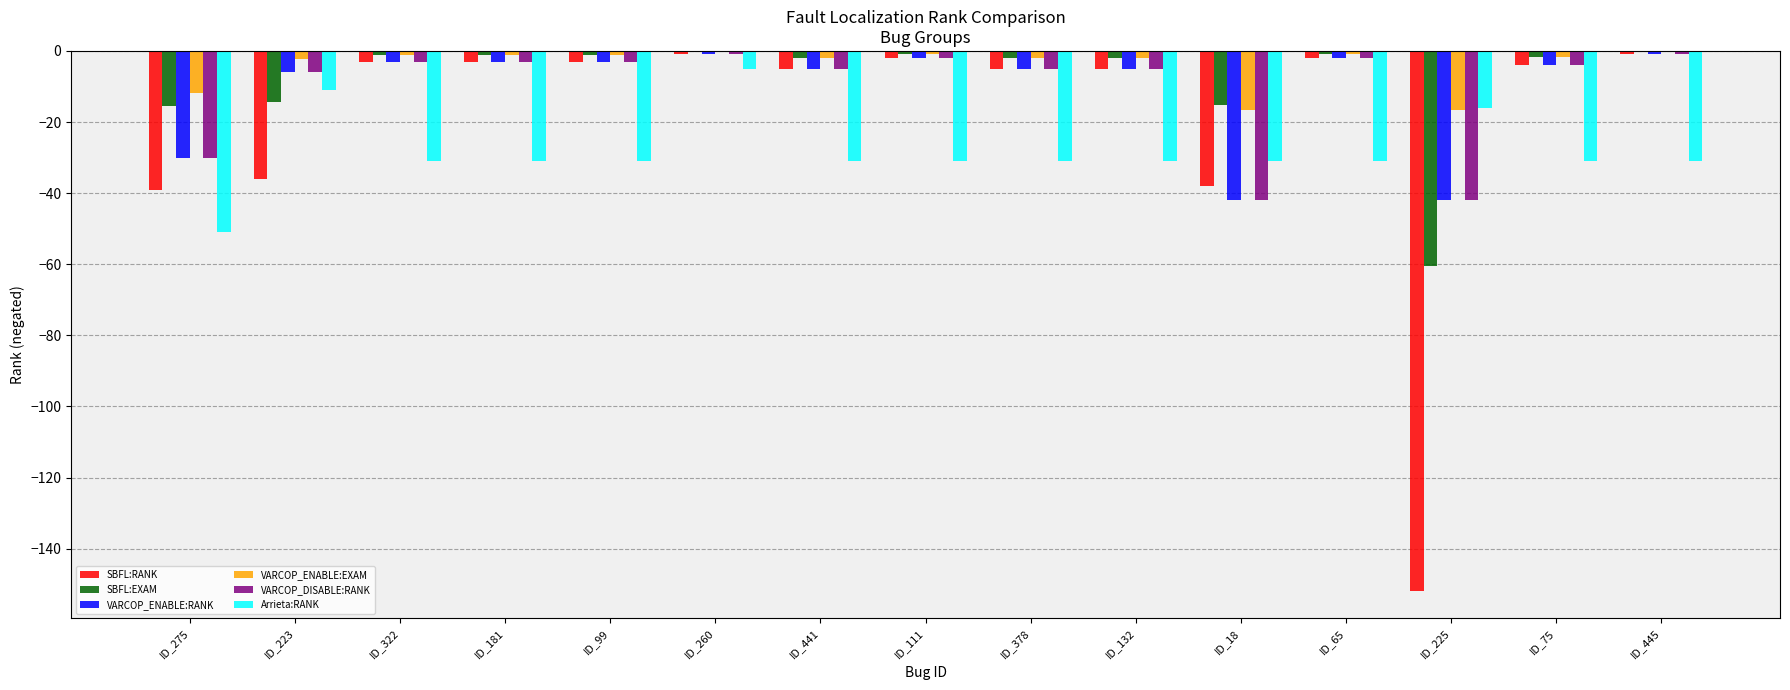

How many groups of bars are there?

15